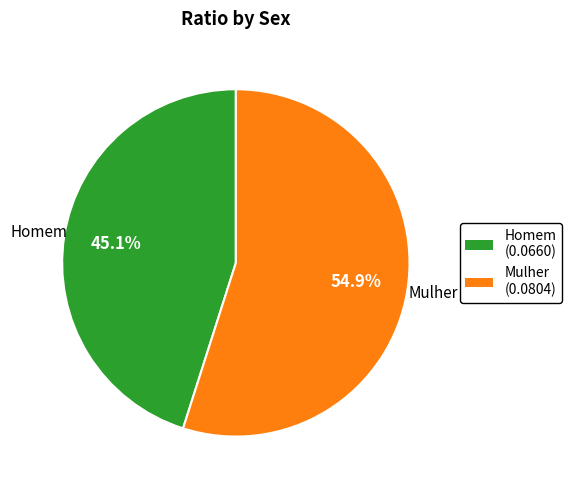

Is it true that Homem is 53% of the pie?

False